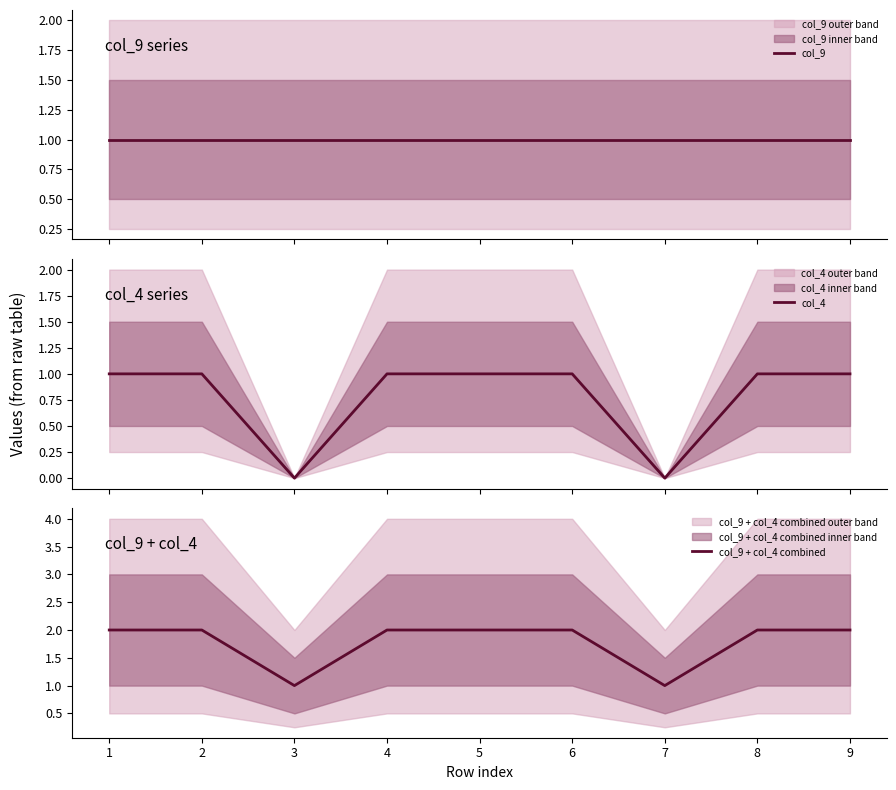

How many lines are shown in the chart?

3